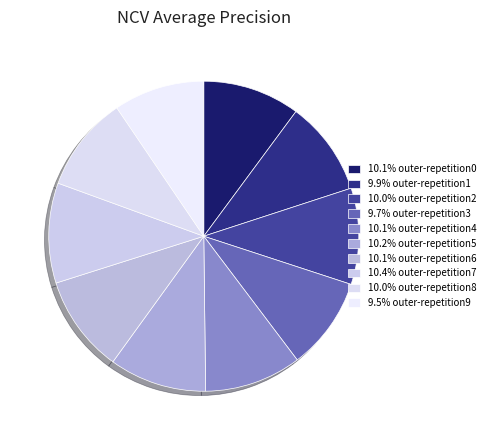

Rank the categories by value from lowest to highest.

outer-repetition9, outer-repetition3, outer-repetition1, outer-repetition8, outer-repetition2, outer-repetition4, outer-repetition0, outer-repetition6, outer-repetition5, outer-repetition7